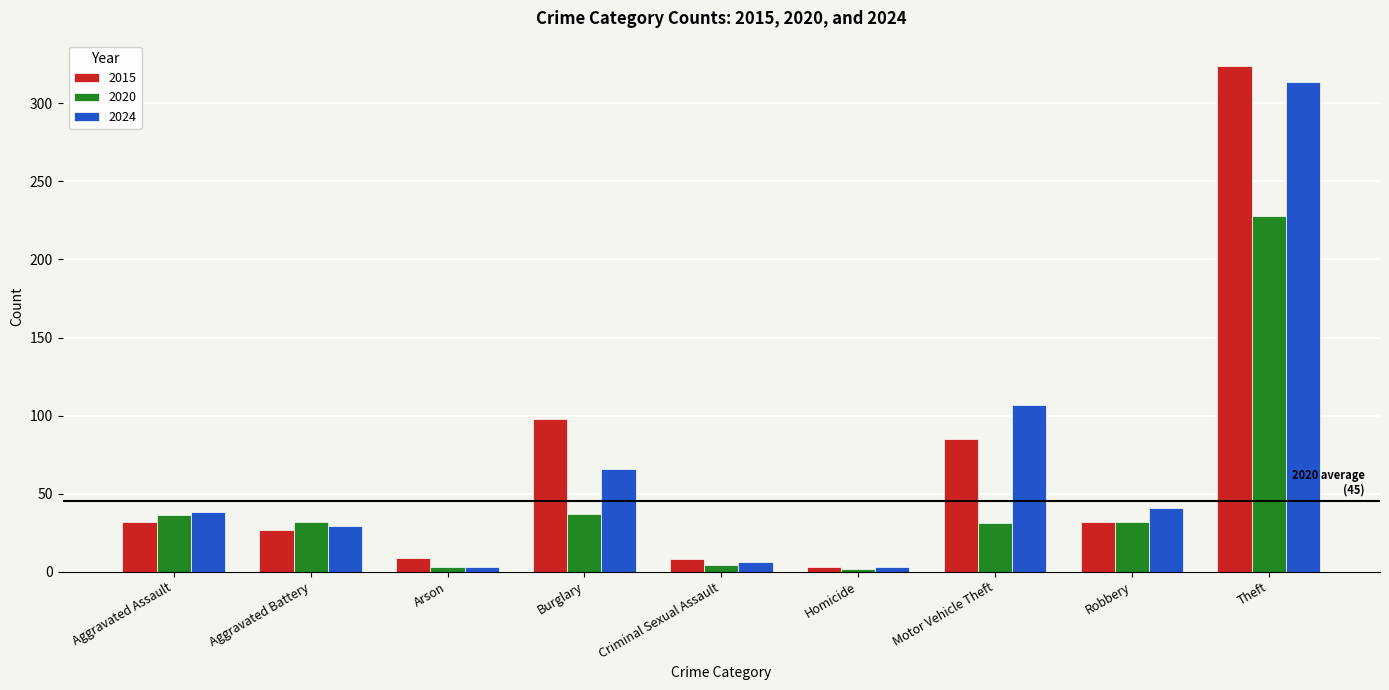

What is the total value across all series at Aggravated Battery?

88